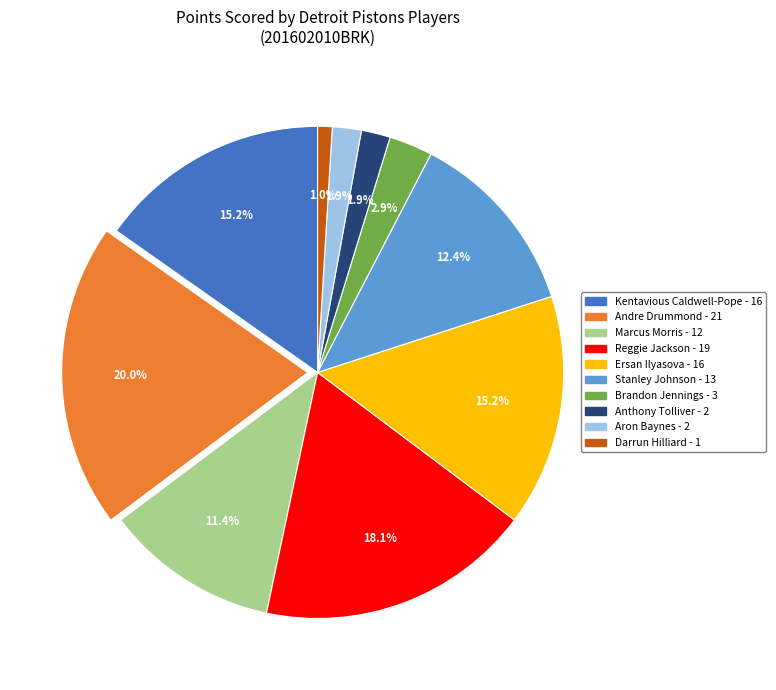

Is it true that Reggie Jackson - 19 is 6% of the pie?

False